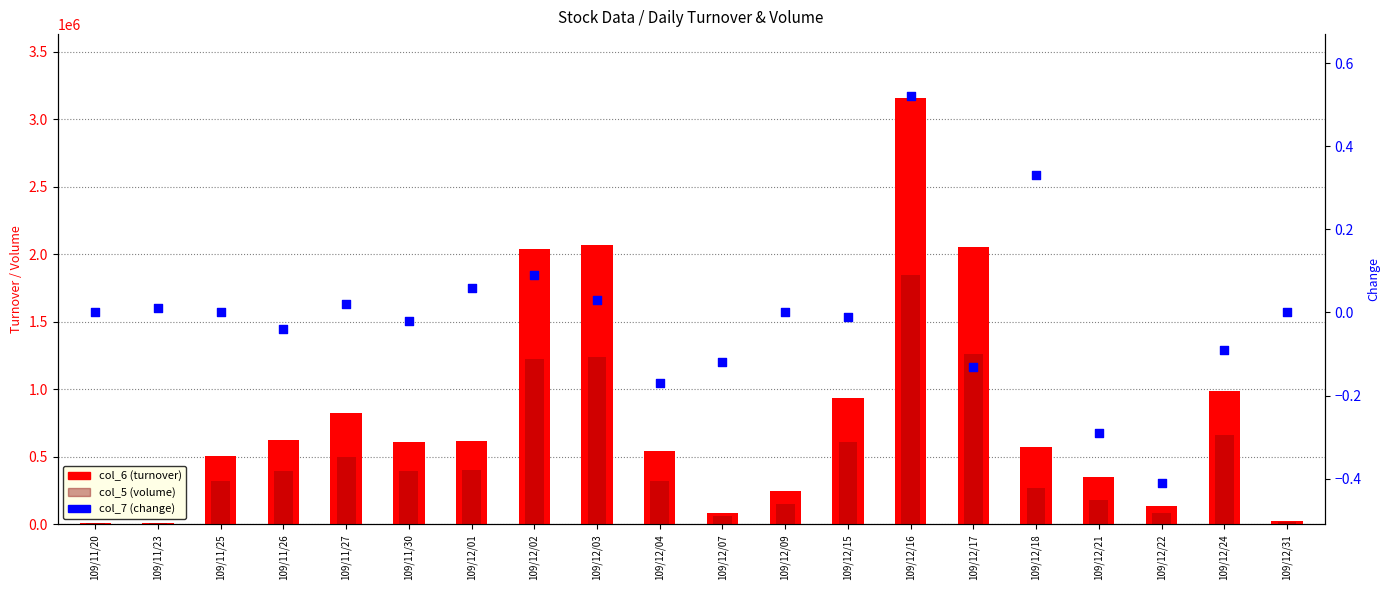

Which series has the widest spread of Y values?

col_6 (turnover)